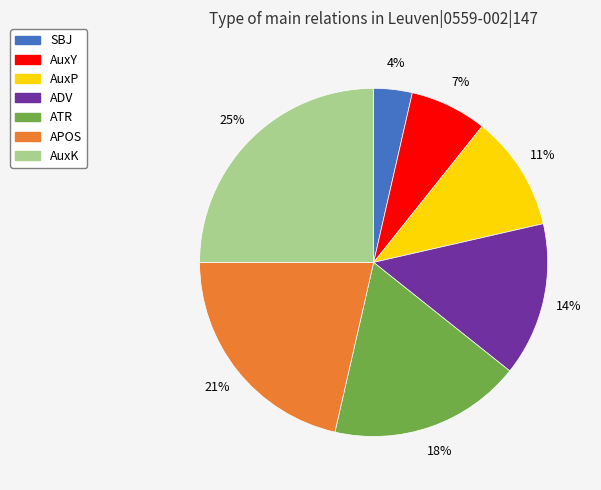

Is ADV the majority of the pie?

No